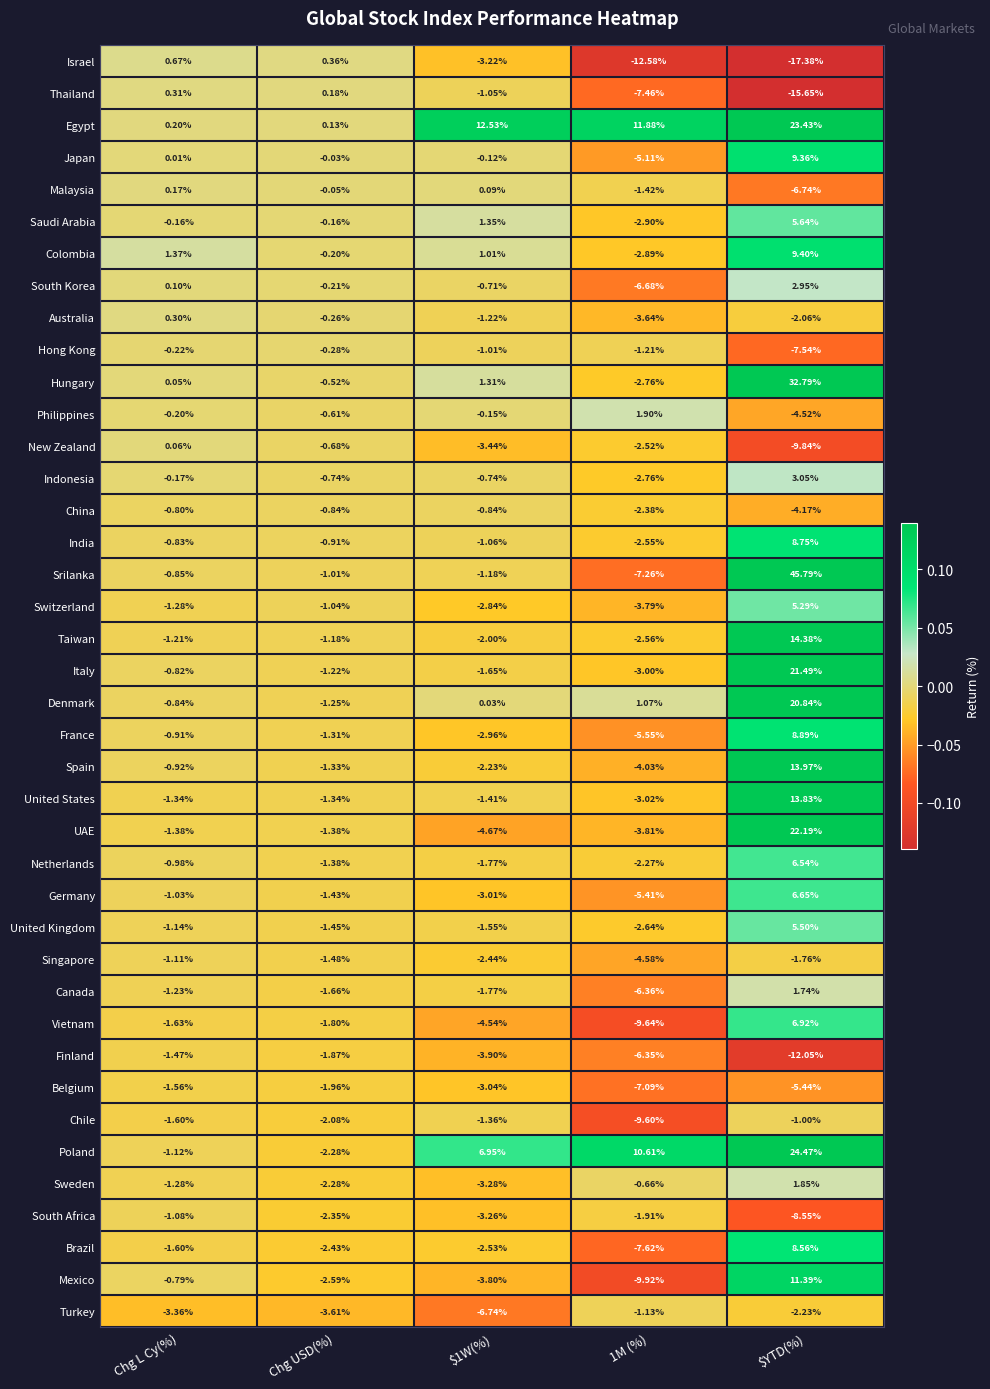

Rank the series by their maximum value, from highest to lowest.

Srilanka, Hungary, Poland, Egypt, UAE, Italy, Denmark, Taiwan, Spain, United States, Mexico, Colombia, Japan, France, India, Brazil, Vietnam, Germany, Netherlands, Saudi Arabia, United Kingdom, Switzerland, Indonesia, South Korea, Philippines, Sweden, Canada, Israel, Thailand, Australia, Malaysia, New Zealand, Hong Kong, China, Chile, South Africa, Singapore, Turkey, Finland, Belgium